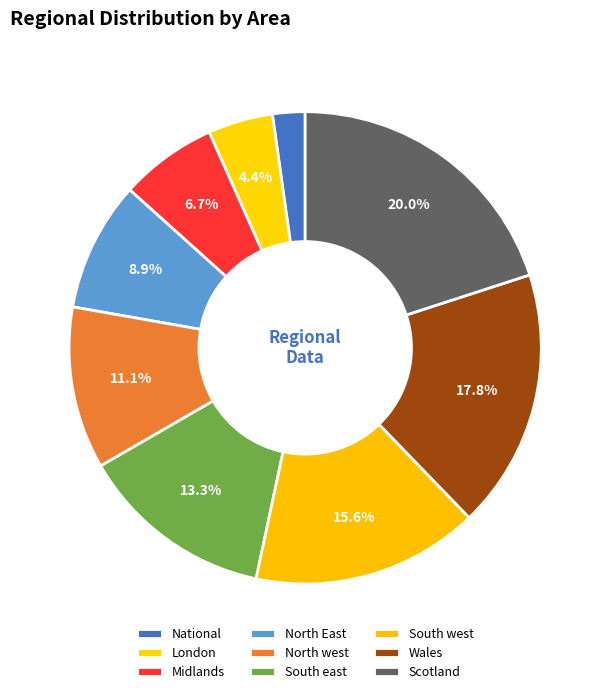

What percentage is the North west slice, to the nearest percent?

11%